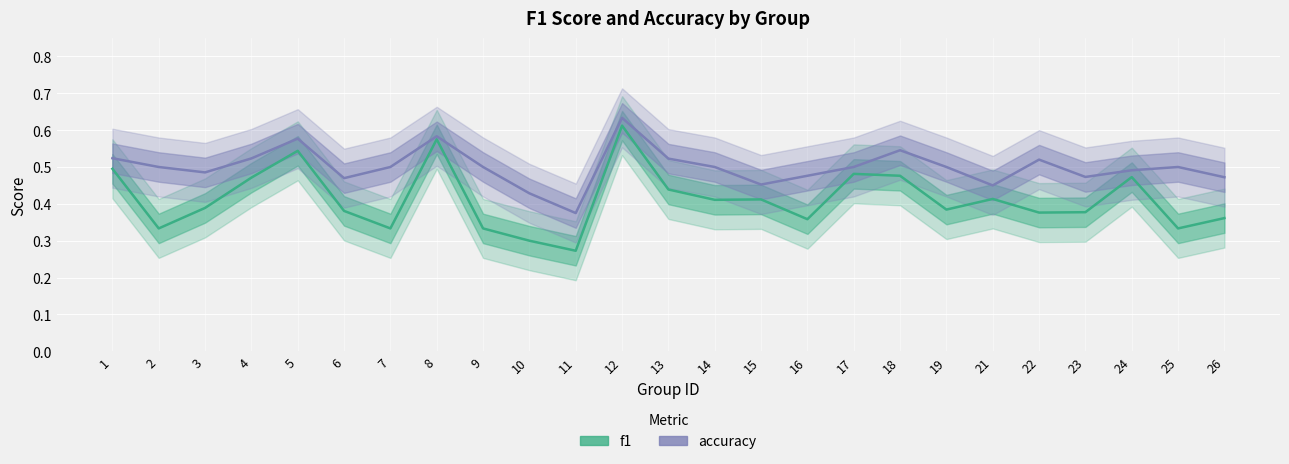

What is the sum of the f1 values at 19 and 26?

0.7